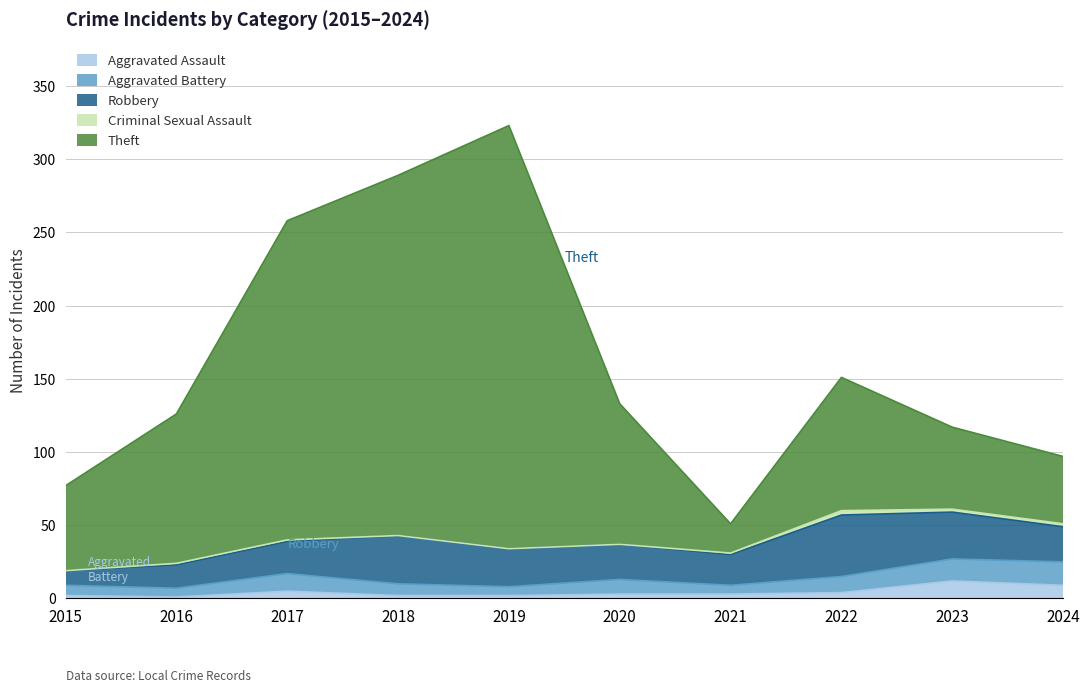

True or false: Criminal Sexual Assault and Robbery cross at least once.

False